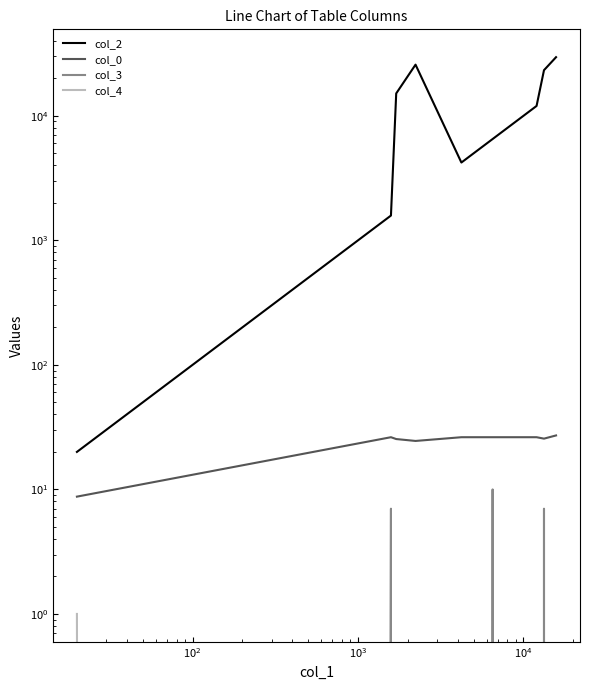

In col_2, how many points are higher than both neighbors (excluding endpoints)?

1